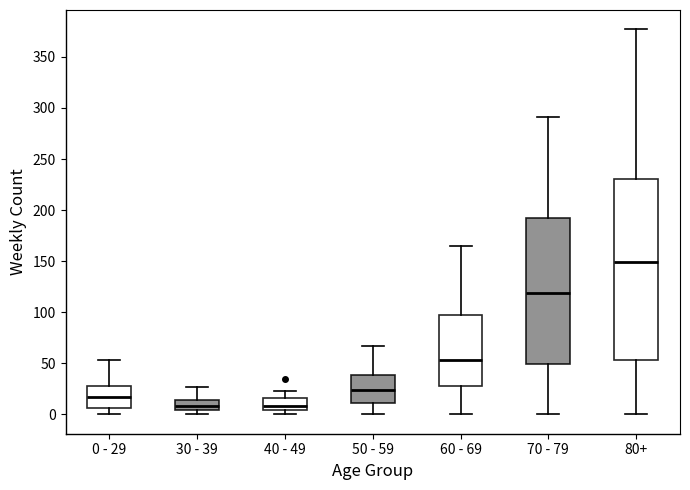

Reading left to right, transcribe this box plot: for each box, give where its median line is, the range the box spans, and where its two whiskers end, as read against the y-axis. The values are not printed on the chart, so give them approximately, as read against the axis.

0 - 29: median 15, box 5 to 30, whiskers 0 to 55
30 - 39: median 10, box 5 to 15, whiskers 0 to 25
40 - 49: median 10, box 5 to 15, whiskers 0 to 25
50 - 59: median 25, box 10 to 40, whiskers 0 to 65
60 - 69: median 55, box 30 to 95, whiskers 0 to 165
70 - 79: median 120, box 50 to 190, whiskers 0 to 290
80+: median 150, box 55 to 230, whiskers 0 to 375